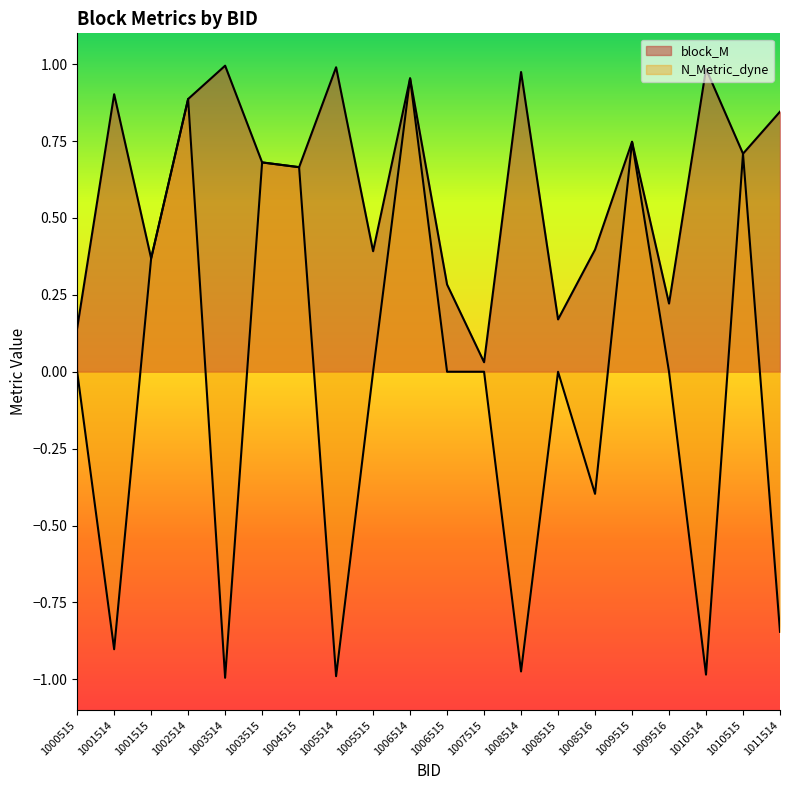

How many lines are shown in the chart?

2